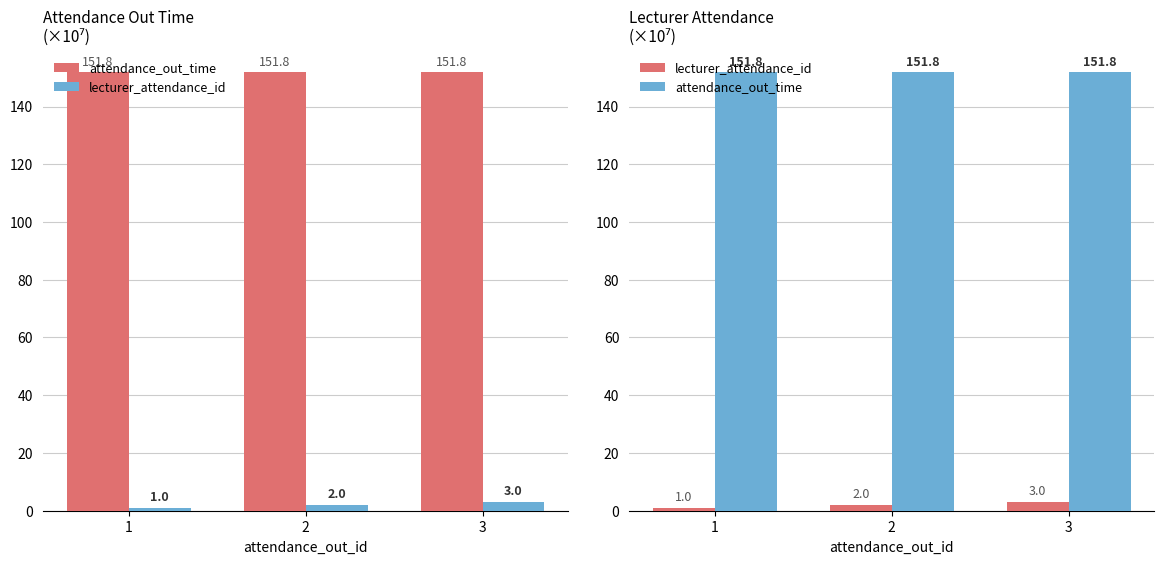

How many data points in lecturer_attendance_id are above 2?

1